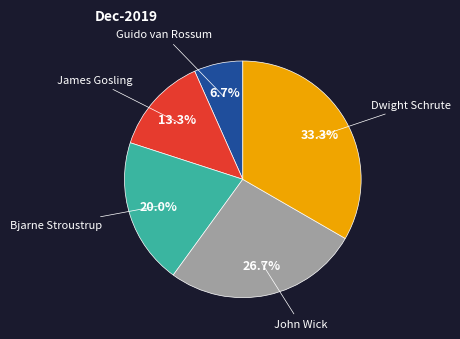

Is there any slice that represents more than half of the pie?

No